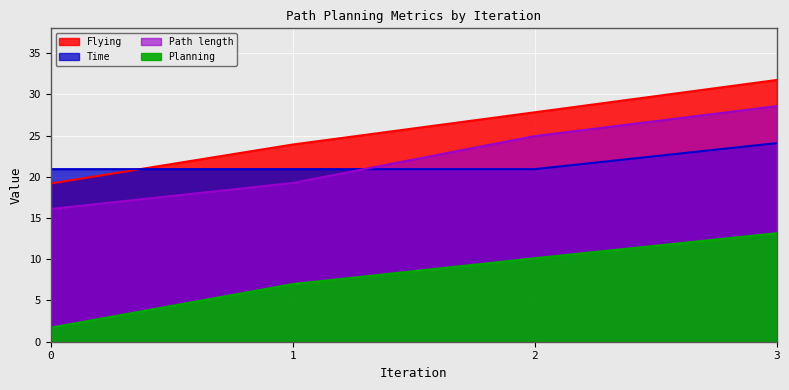

Does the chart display data point markers on the line(s)?

No